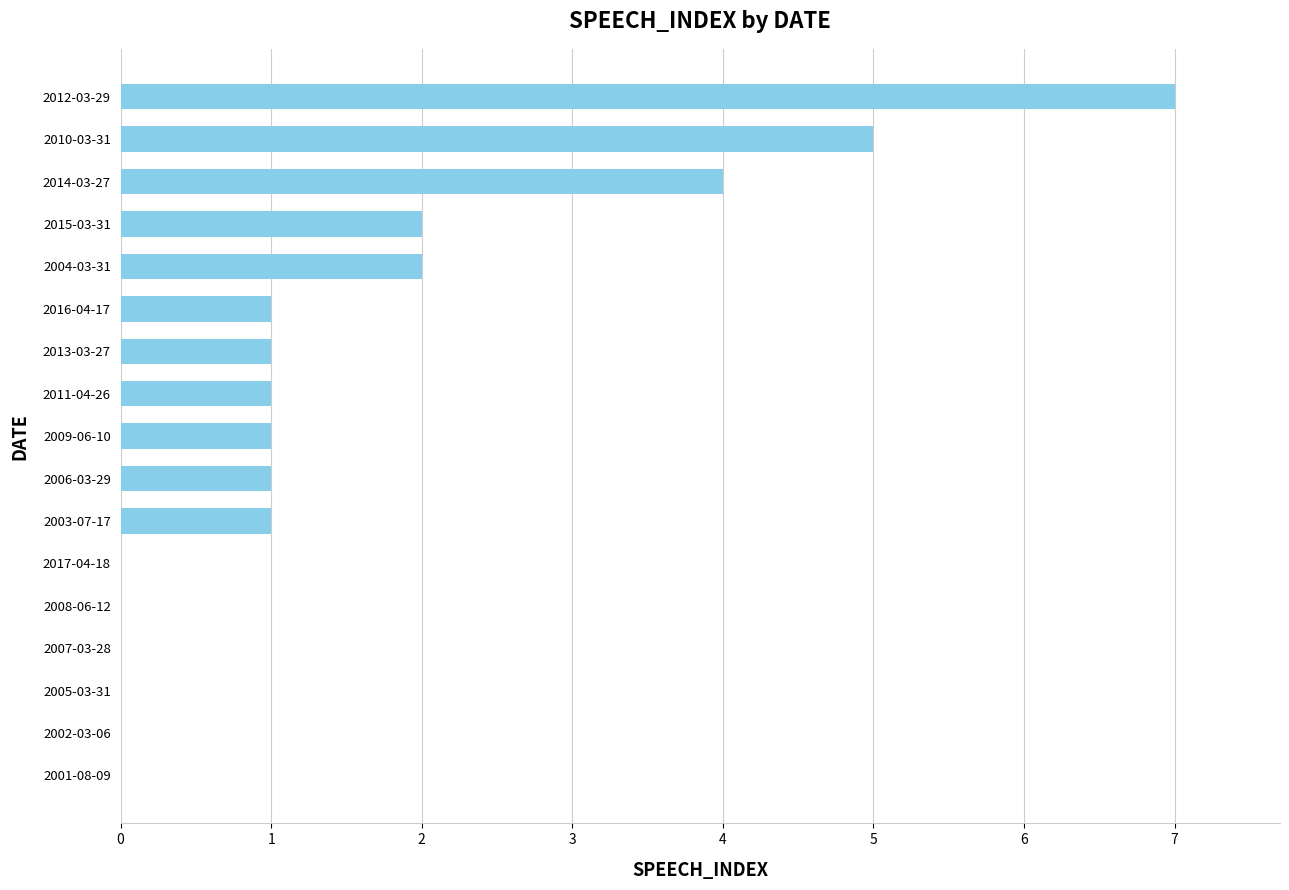

What is the average value?

2